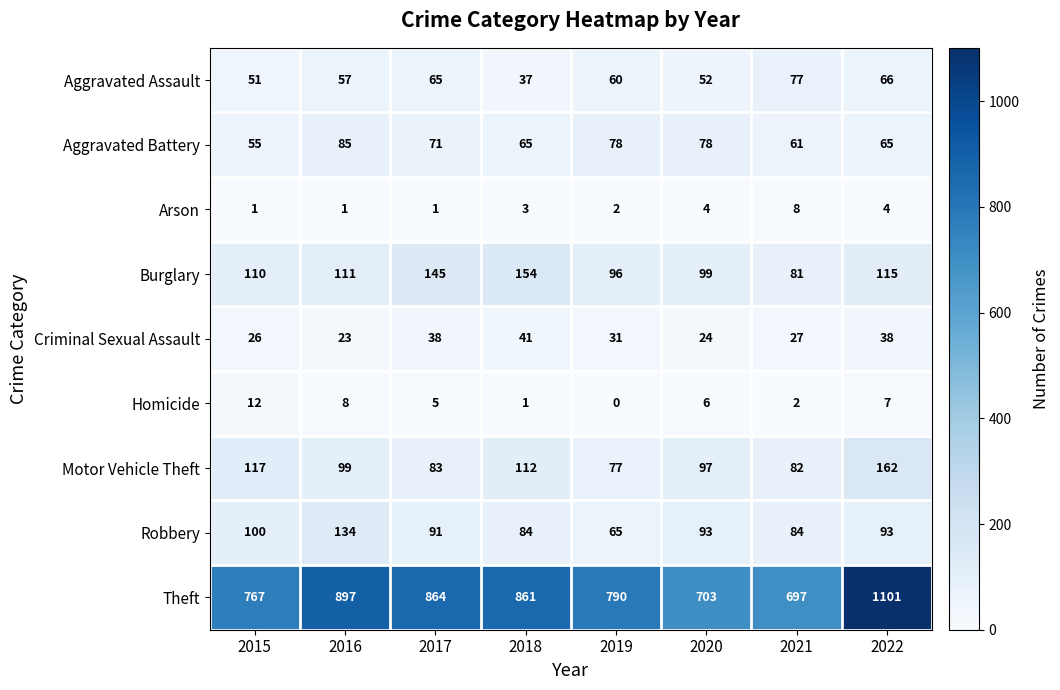

Which series has the largest range (max minus min)?

Theft